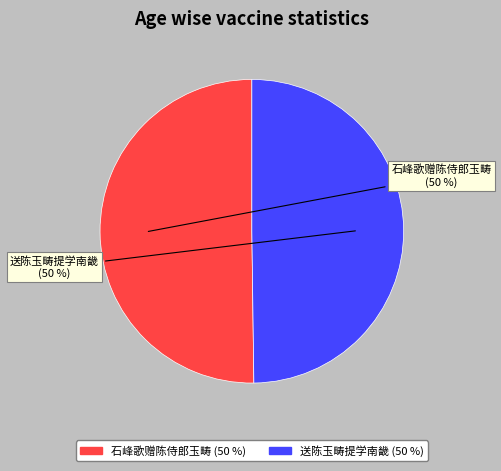

Is the sum of 送陈玉畴提学南畿 and 石峰歌赠陈侍郎玉畴 greater than half?

Yes